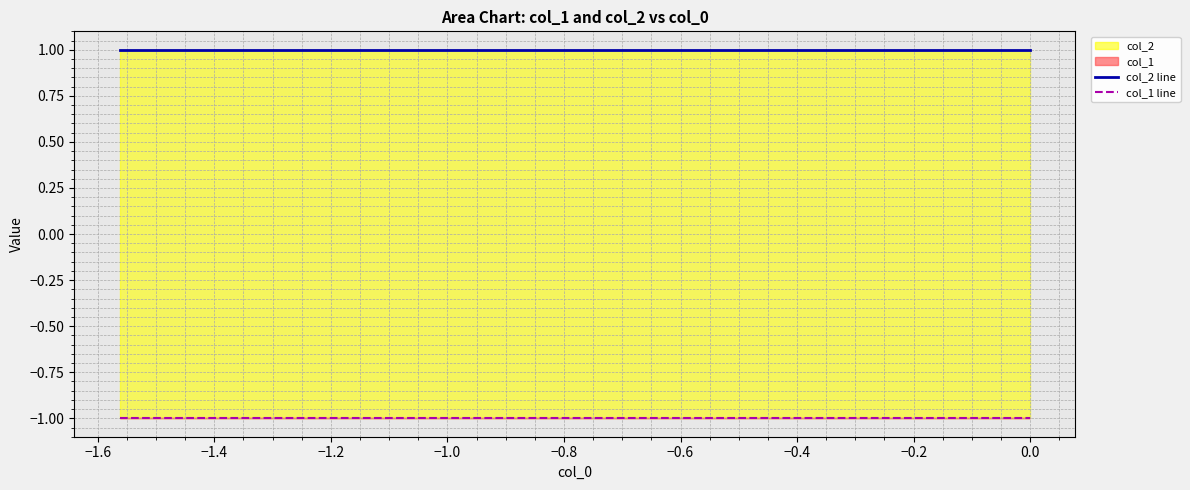

Is it true that col_2 line equals 1 at −1.6?

True